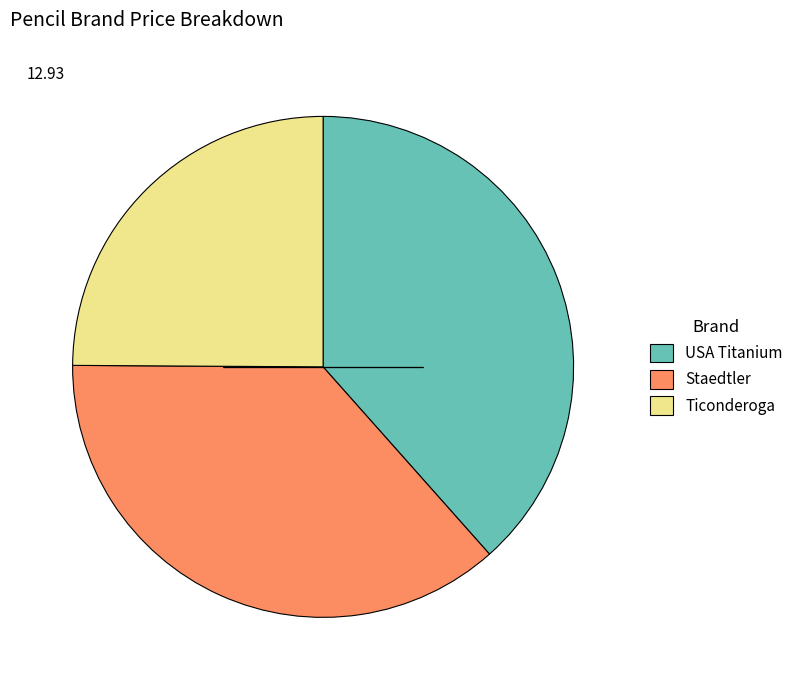

Is the sum of Ticonderoga and Staedtler greater than half?

Yes